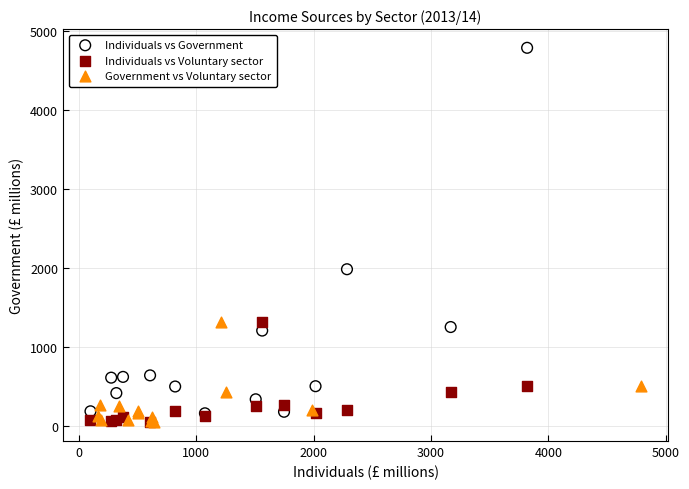

Which series reaches the maximum Y coordinate?

Individuals vs Government